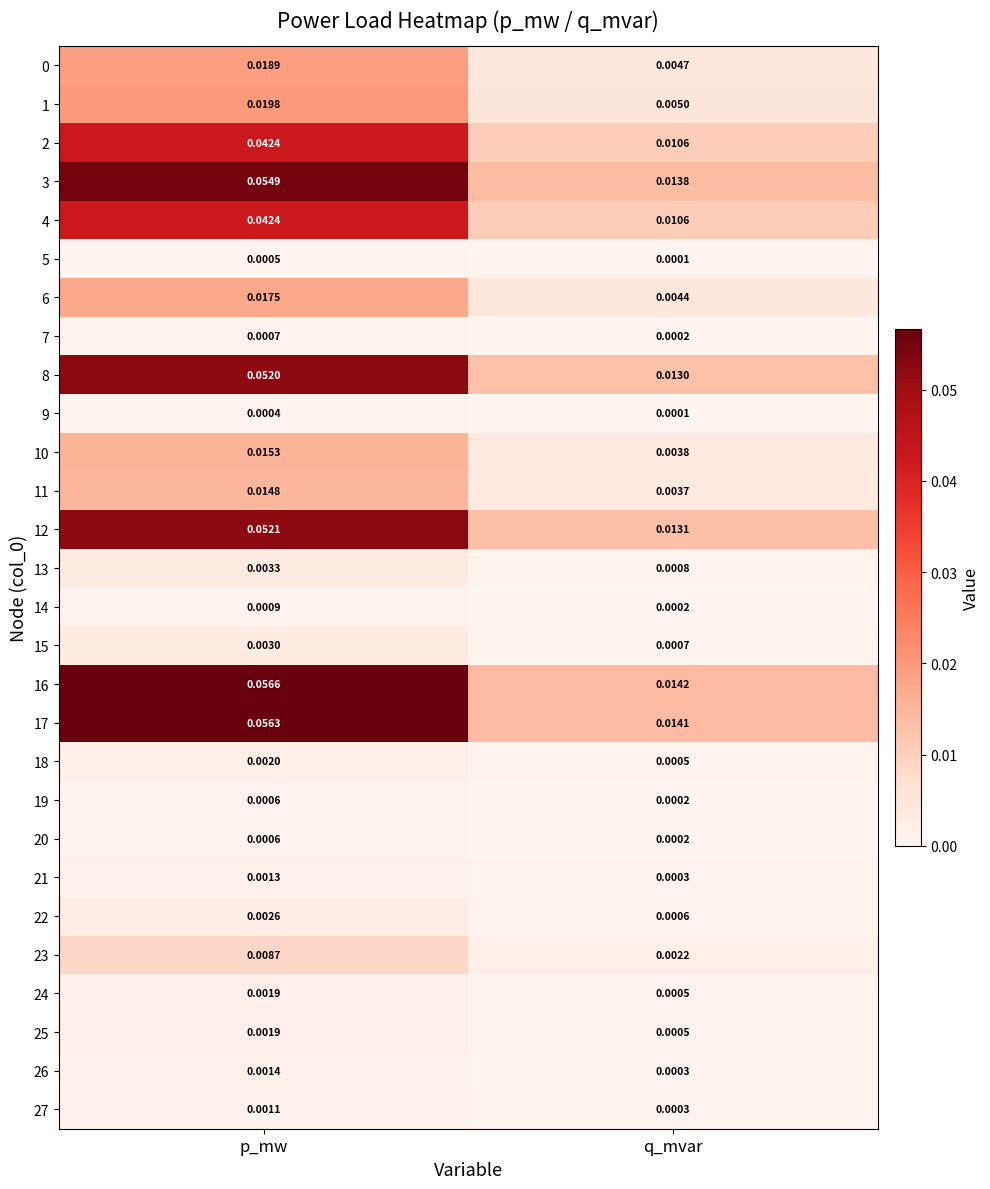

At how many categories does at least one series exceed 0?

2